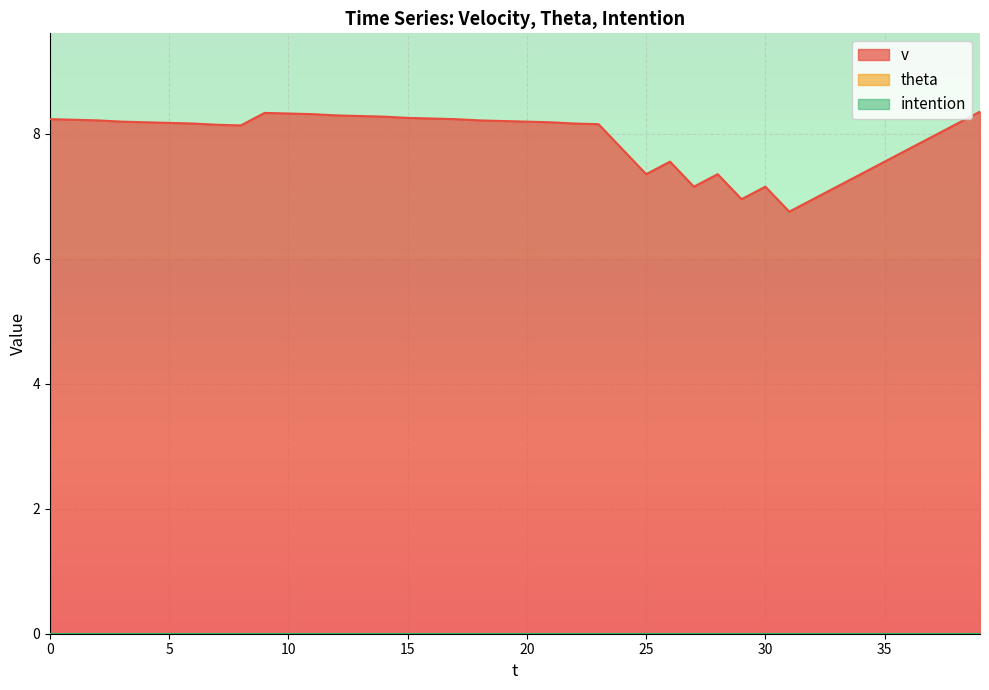

Does the chart display data point markers on the line(s)?

No